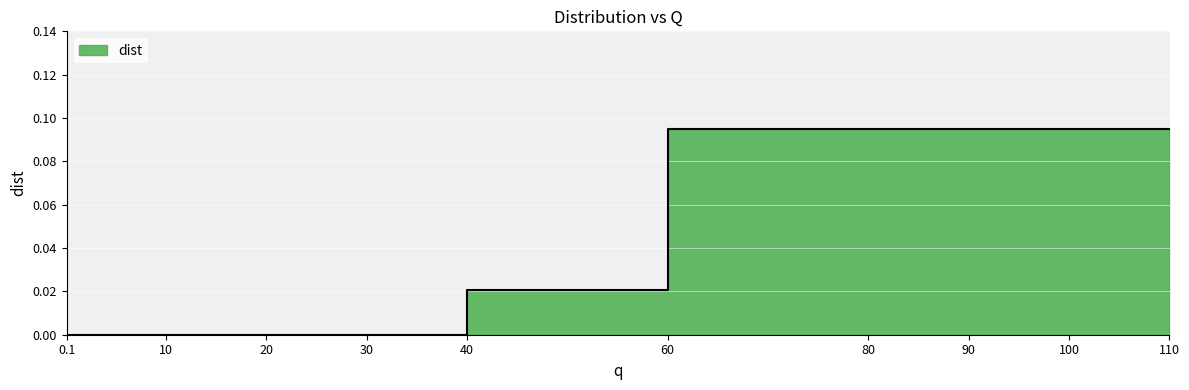

How many values are between 0 and 1?

10